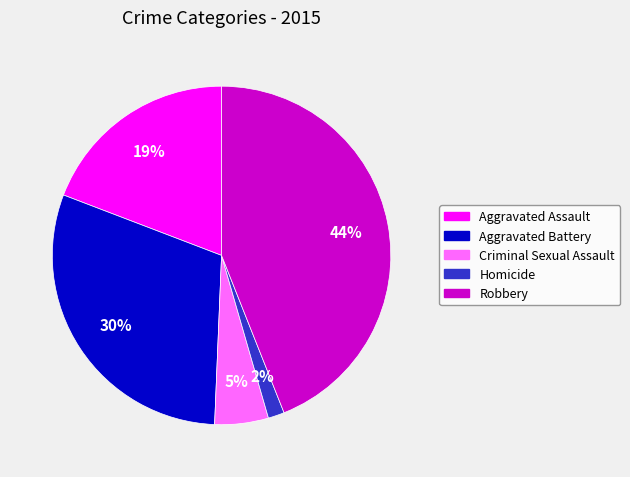

To the nearest percent, what is the combined percentage of Criminal Sexual Assault and Homicide?

7%